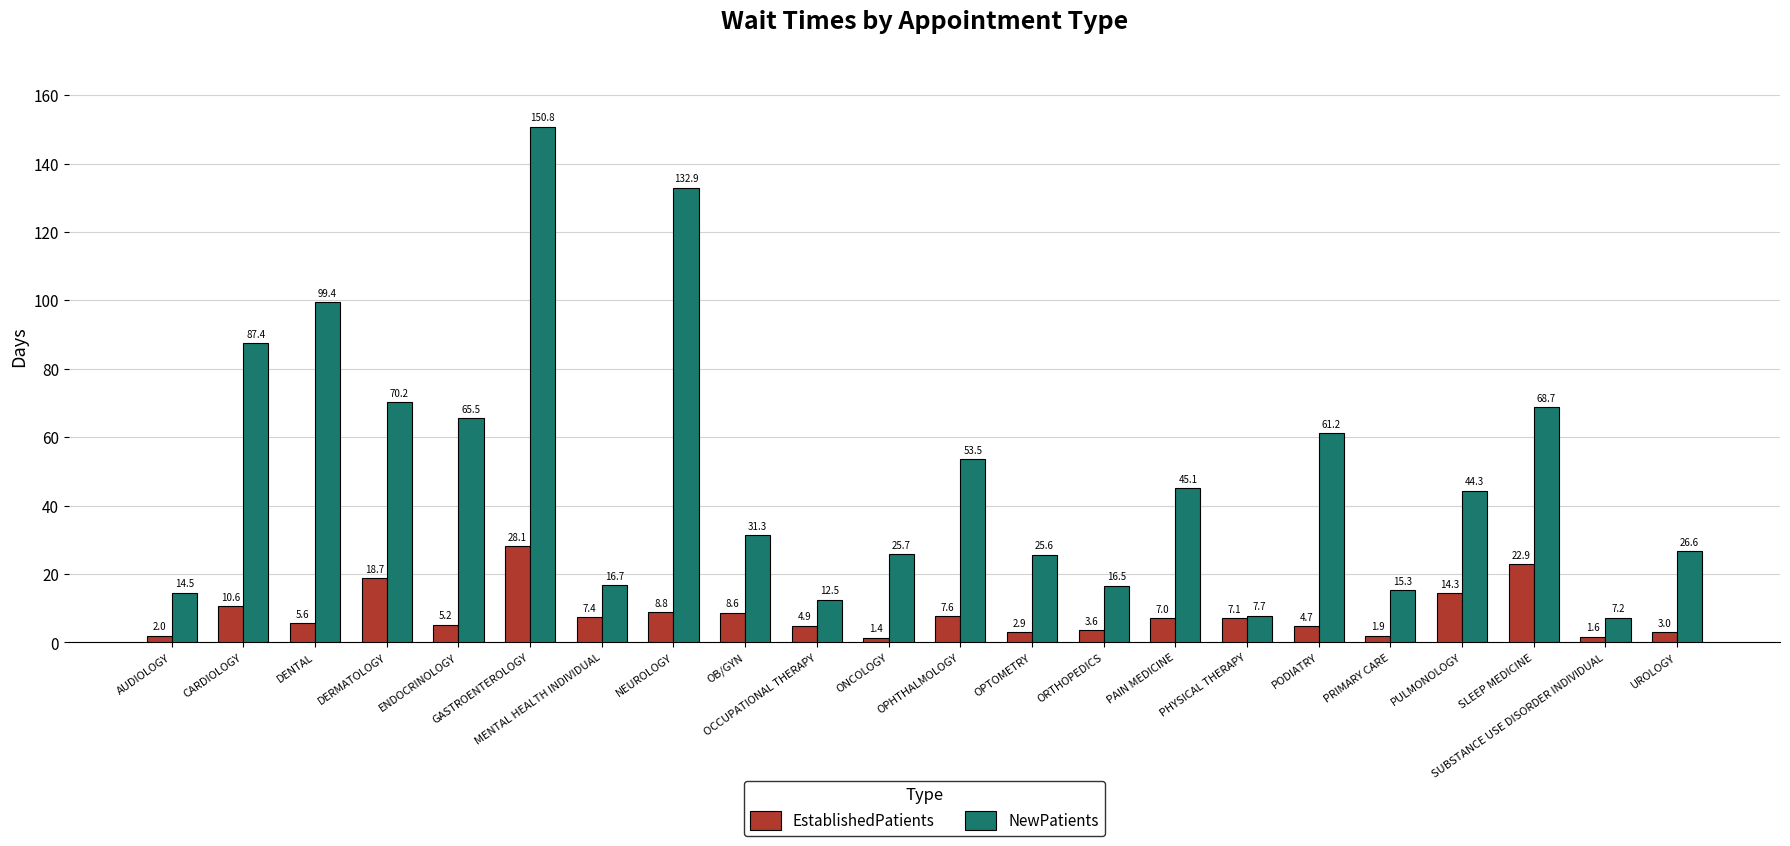

How many bars are there in each group?

2